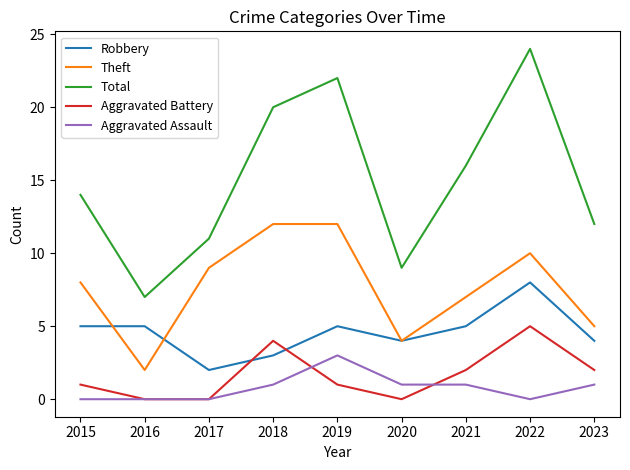

What is the total value across all series at 2017?

22